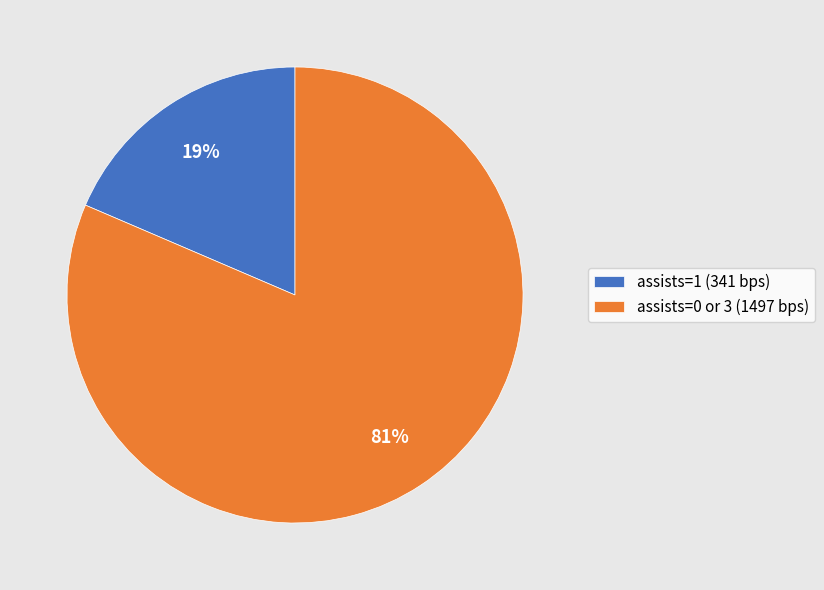

Which has a higher value, assists=1 (341 bps) or assists=0 or 3 (1497 bps)?

assists=0 or 3 (1497 bps)